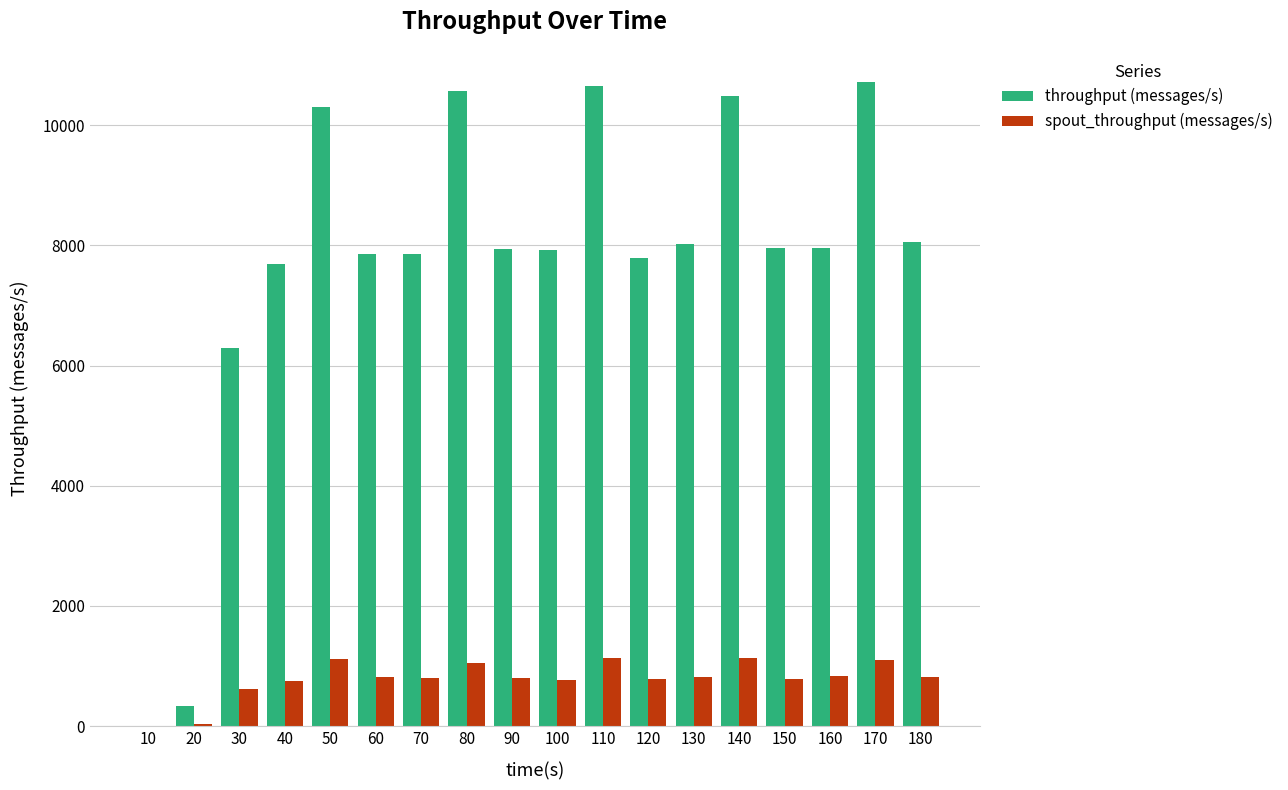

What are all the series names shown in the legend?

throughput (messages/s), spout_throughput (messages/s)